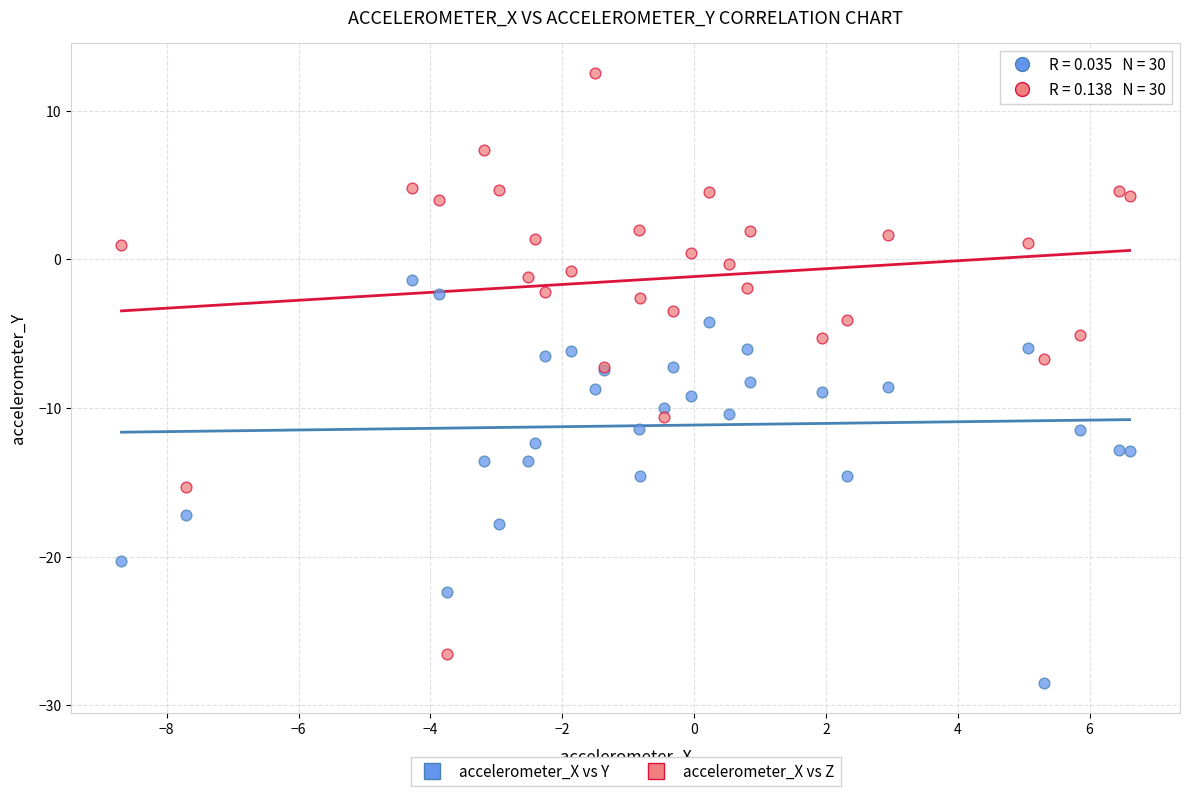

Which series reaches the maximum Y coordinate?

accelerometer_X vs Z